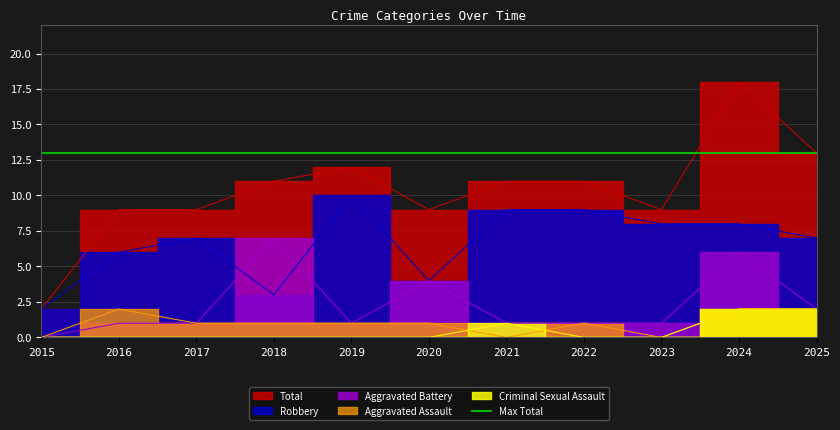

Which series has the largest total across all categories?

Total